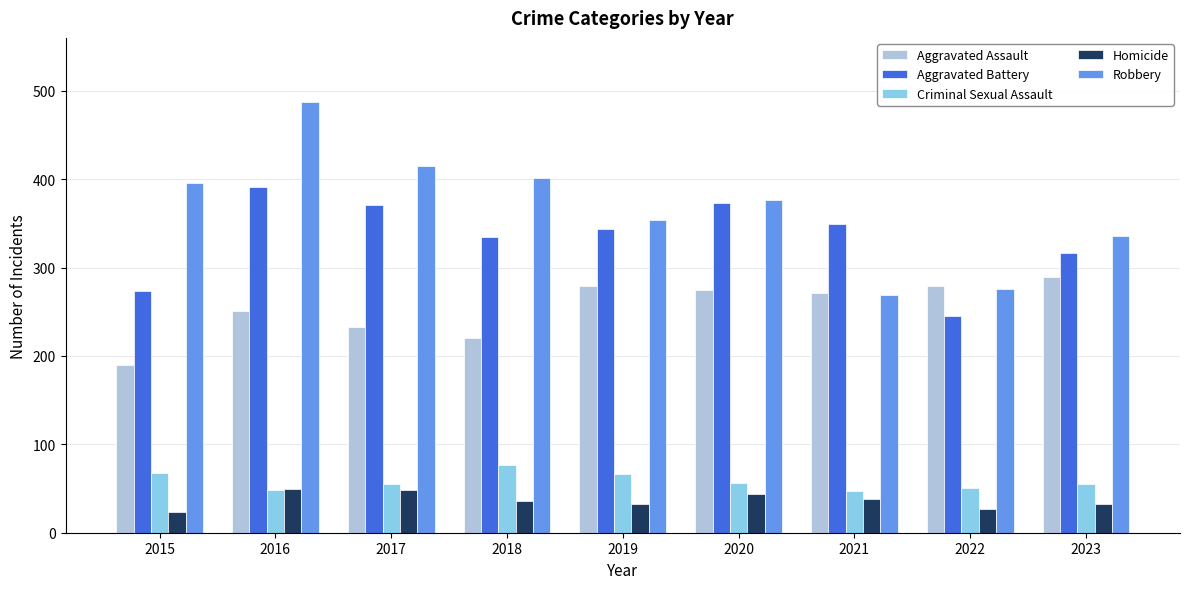

At which category is the sum across all series the highest?

2016